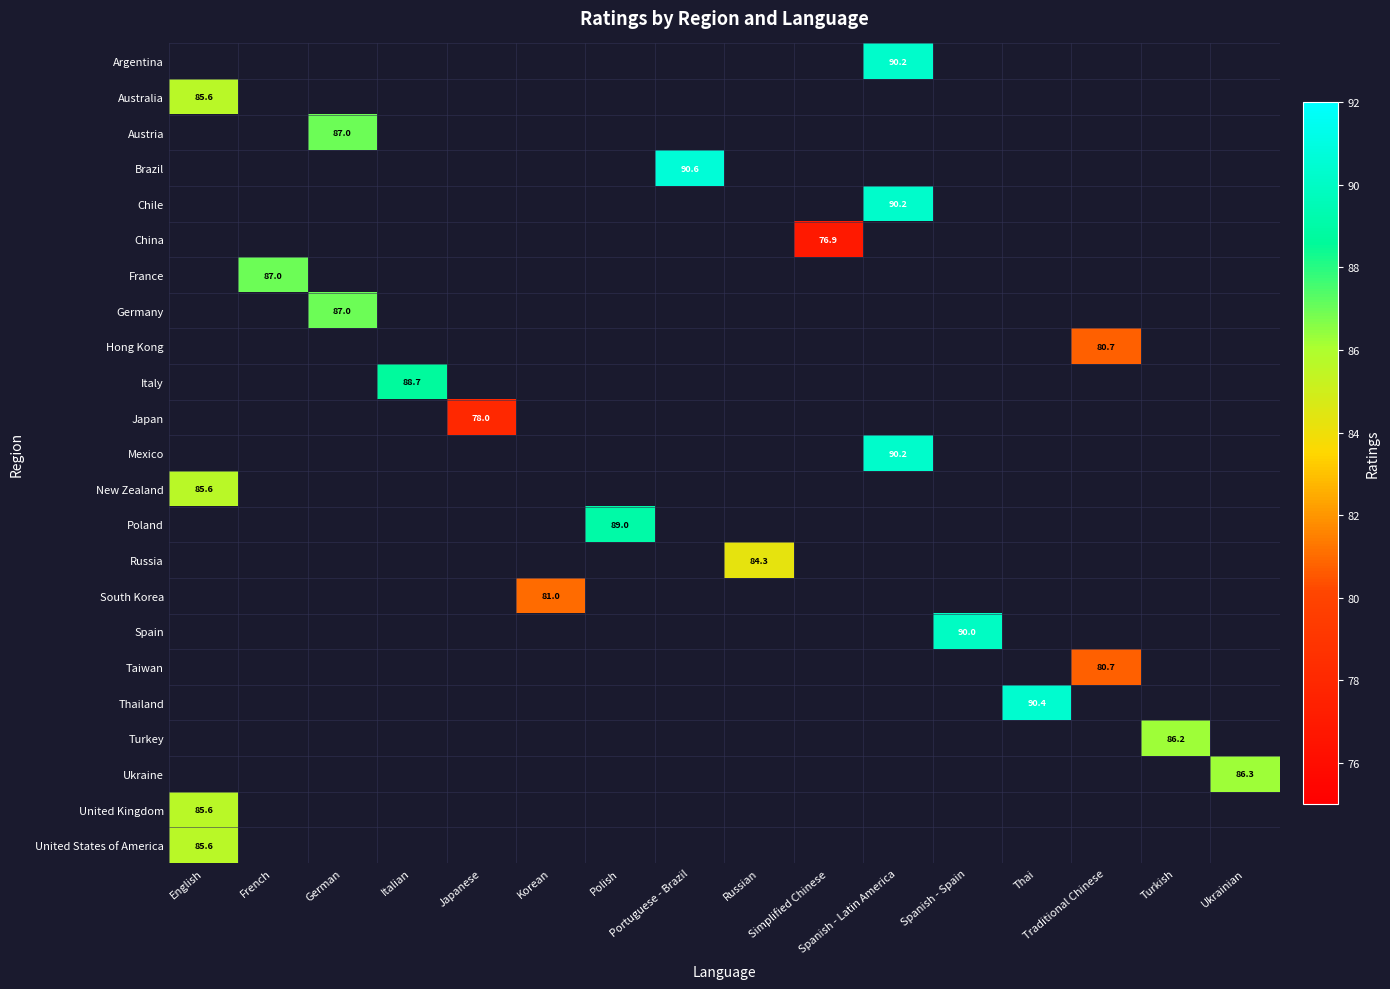

Which has a higher value, Italian or Spanish - Spain?

Spanish - Spain